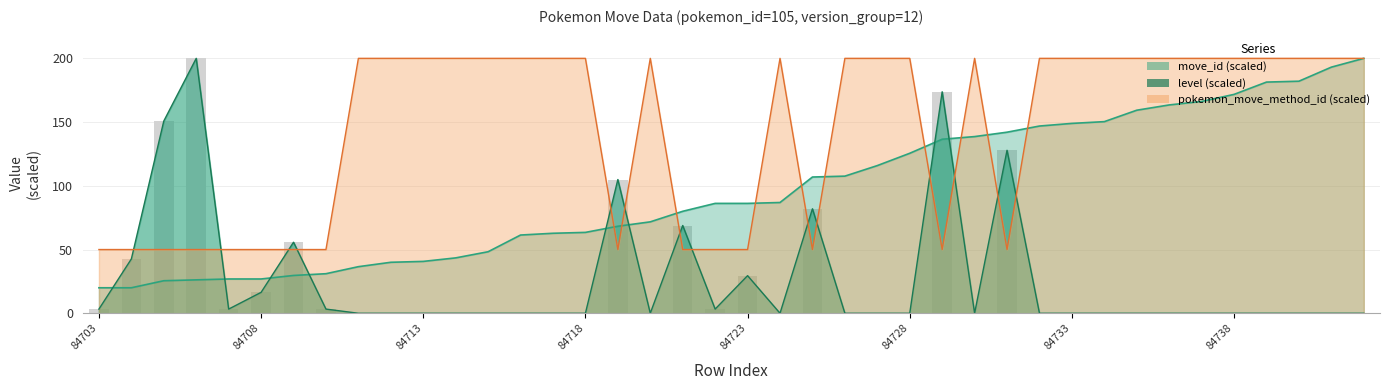

How many groups of bars are there?

40